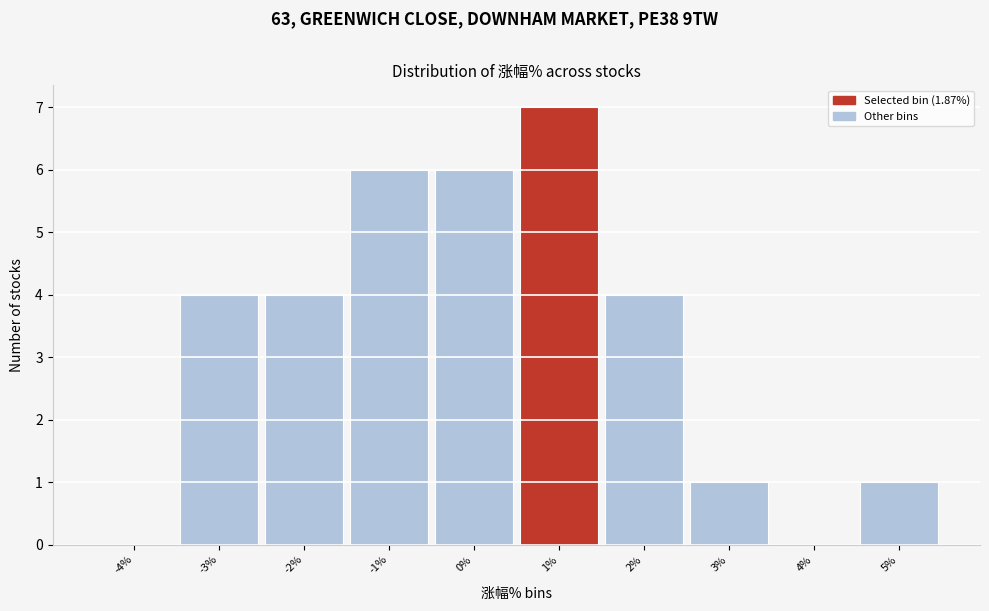

Reading left to right, extract all data points from this chart.

-4%=0	-3%=4	-2%=4	-1%=6	0%=6	1%=7	2%=4	3%=1	4%=0	5%=1